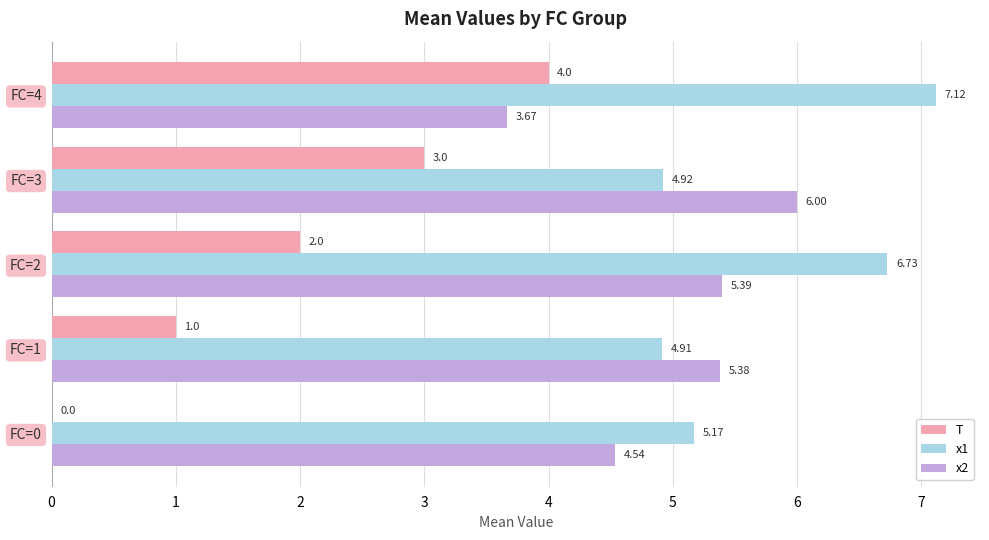

At which category is the sum across all series the highest?

FC=4